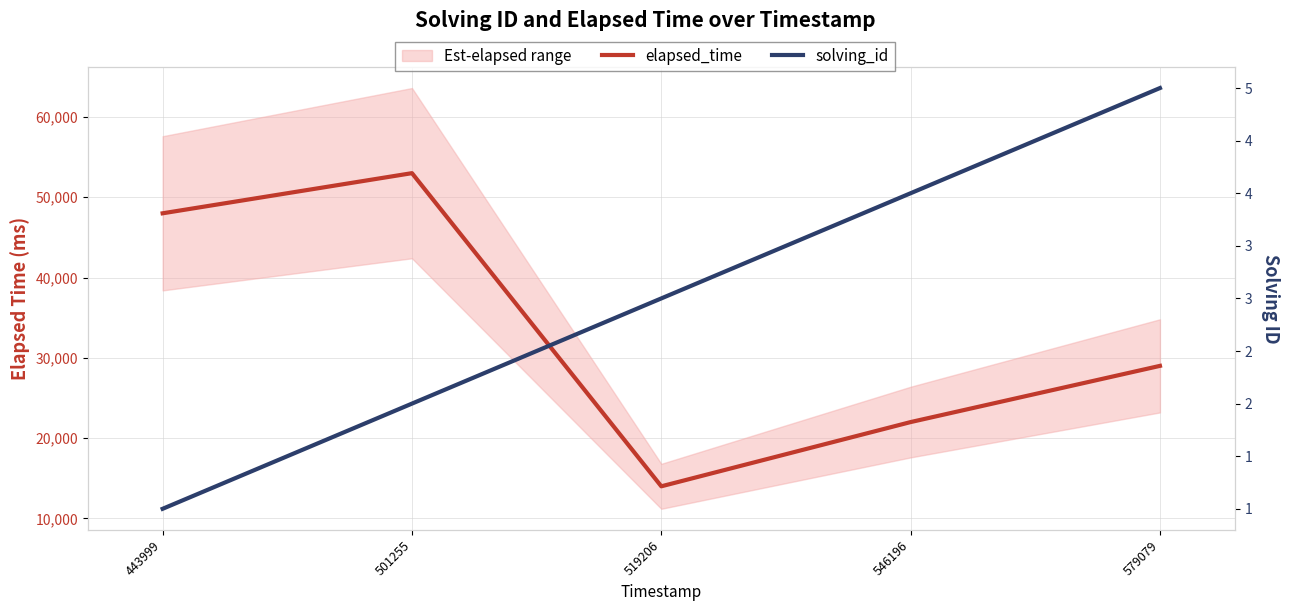

Which series changed the most between 443999 and 579079?

elapsed_time